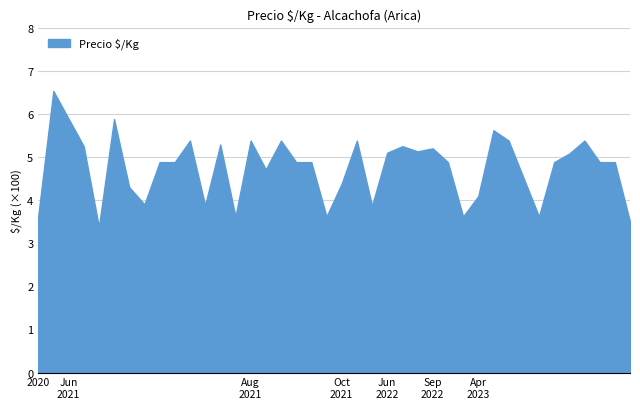

What is the smallest value displayed?

3.4